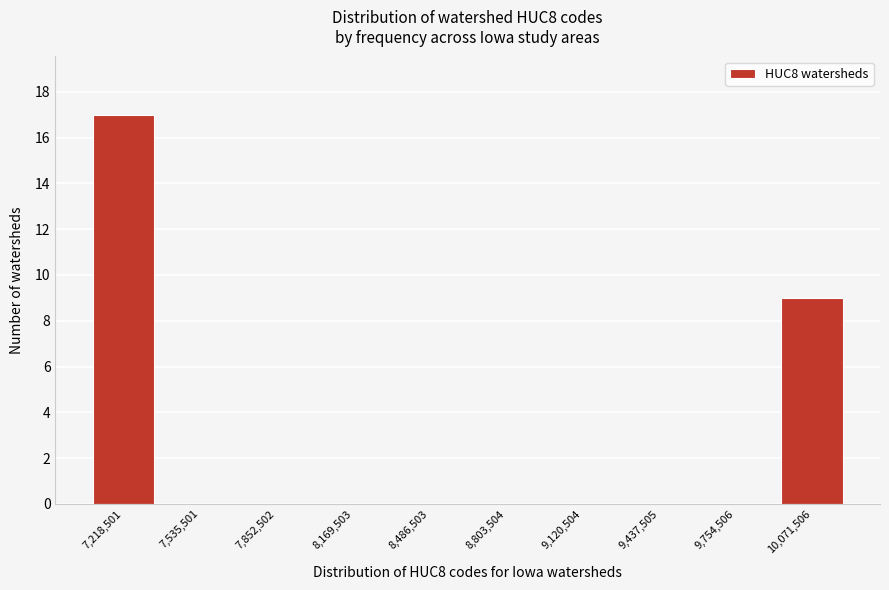

Reading left to right, transcribe all the data shown in this chart.

7,218,501=17	7,535,501=0	7,852,502=0	8,169,503=0	8,486,503=0	8,803,504=0	9,120,504=0	9,437,505=0	9,754,506=0	10,071,506=9